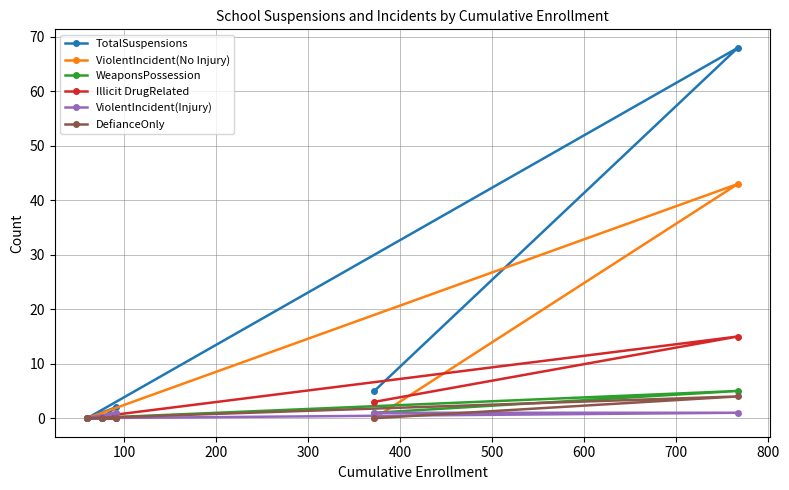

How many interior local peaks does the WeaponsPossession series have?

1